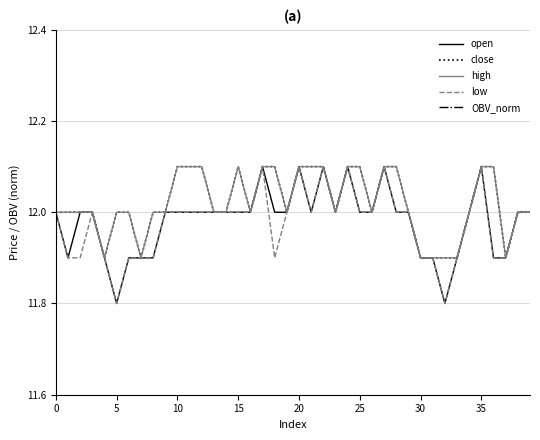

What is the difference between the second highest and second lowest values in the low series?

0.3